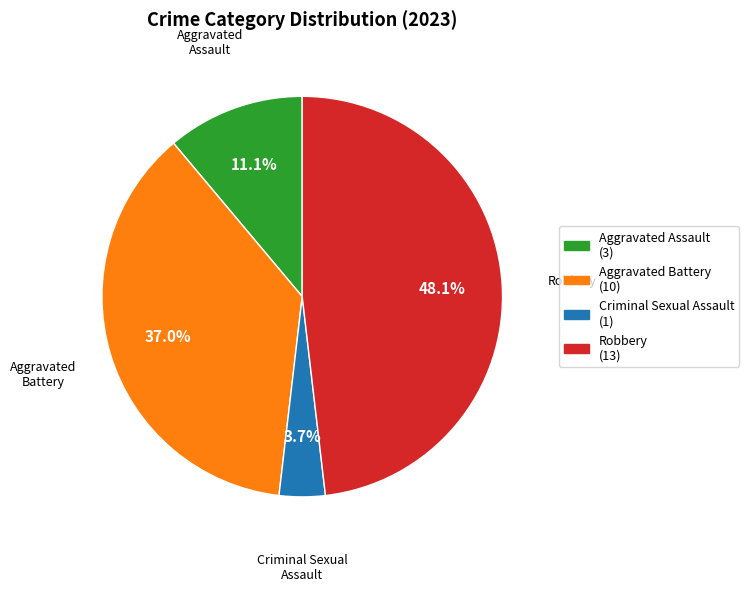

What percentage is NOT represented by Aggravated Battery?

63.0%